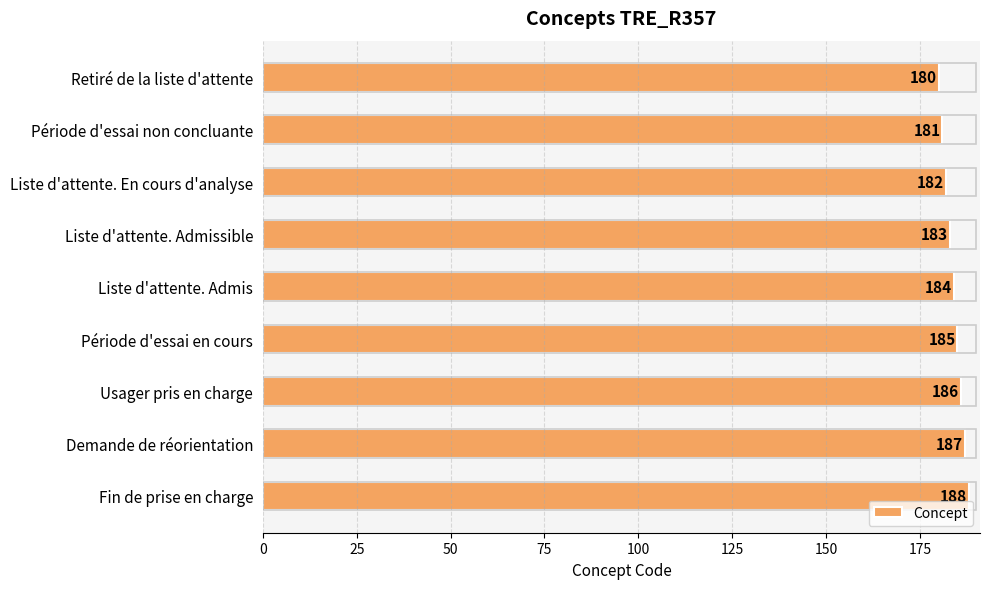

The chart shows a value of 188 at Fin de prise en charge. True or false?

True